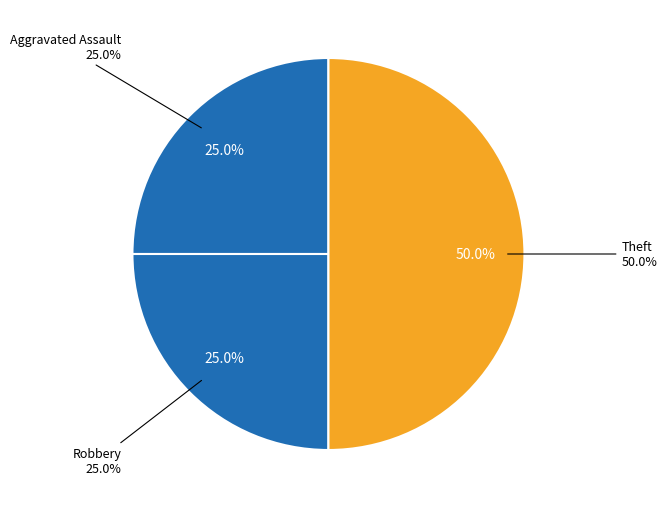

Which has a higher value, Theft or Aggravated Assault?

Theft